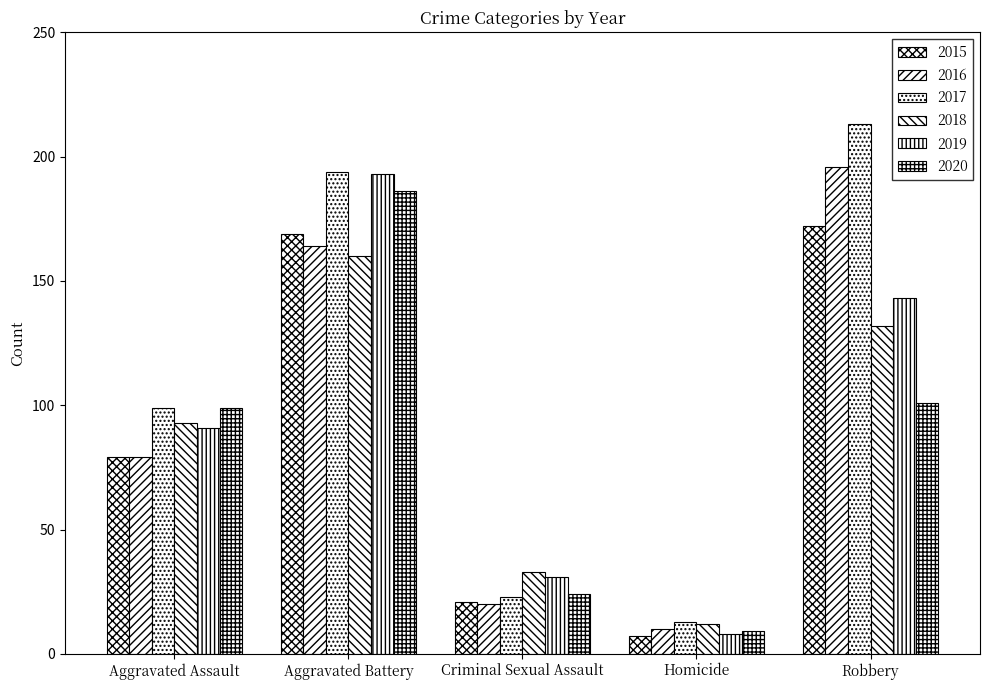

How many values in the 2017 series are below 99?

2